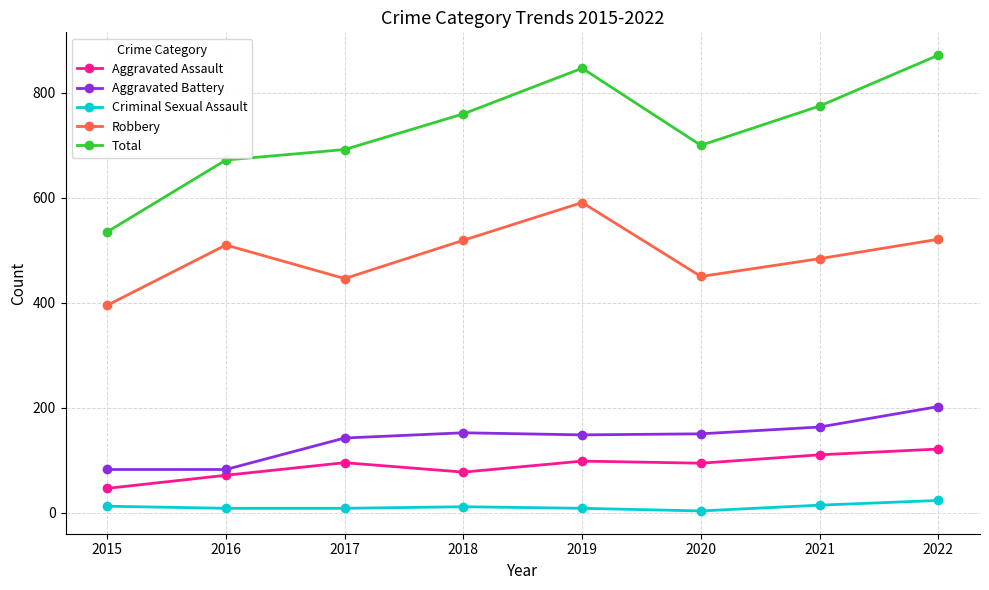

In Aggravated Battery, how many points are higher than both neighbors (excluding endpoints)?

1